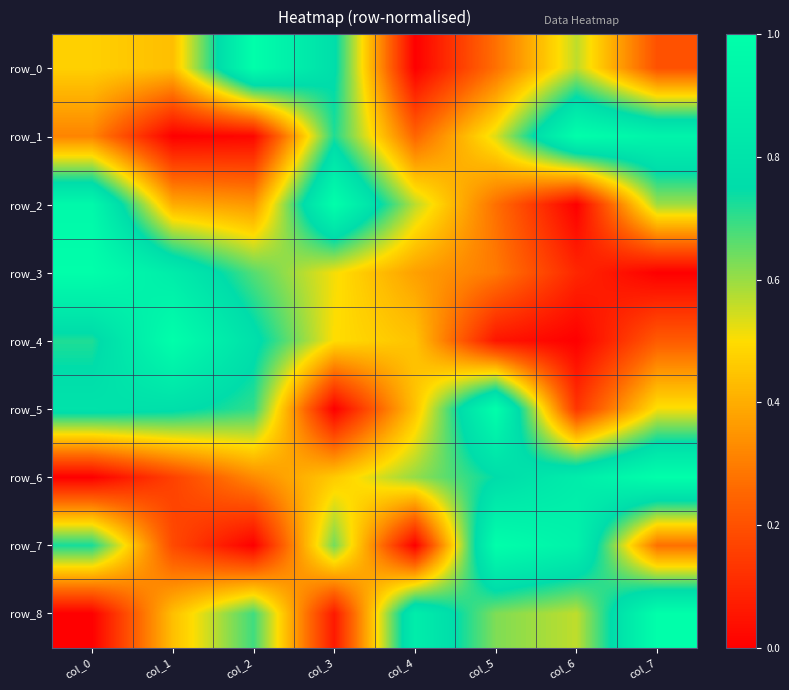

What is the sum of all row_0 values?

3.7